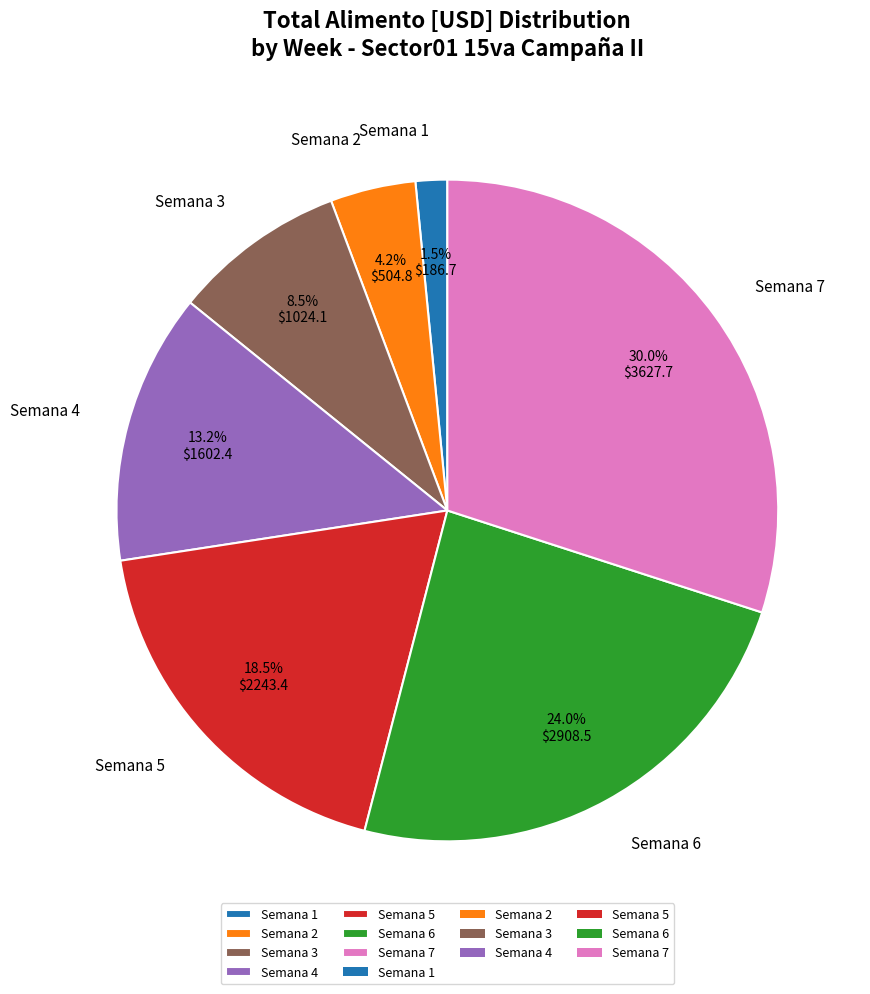

What is the smallest slice in the pie chart?

Semana 1